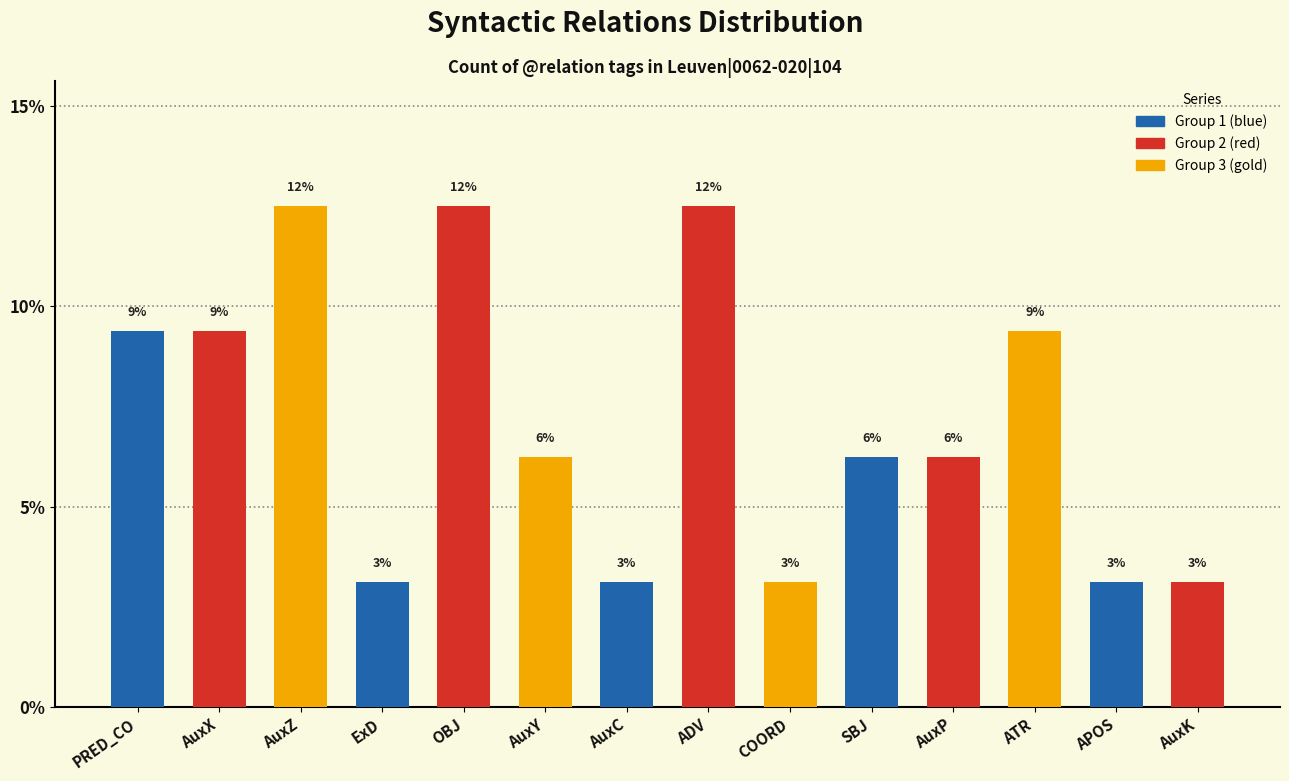

What is the sum of all values?

100.0